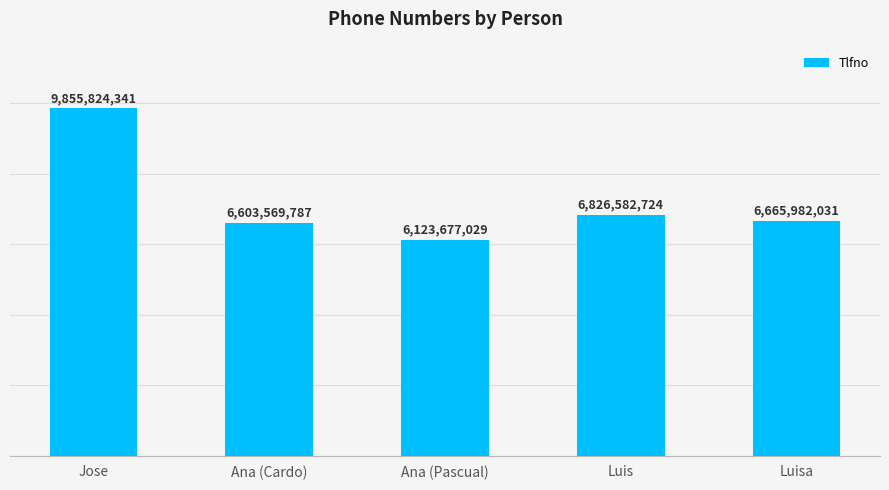

Reading left to right, extract all data points from this chart.

9855824341	6603569787	6123677029	6826582724	6665982031